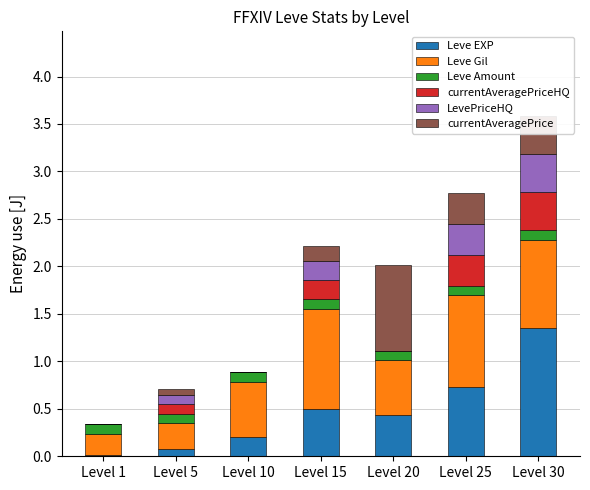

At which category is the sum across all series the highest?

Level 30